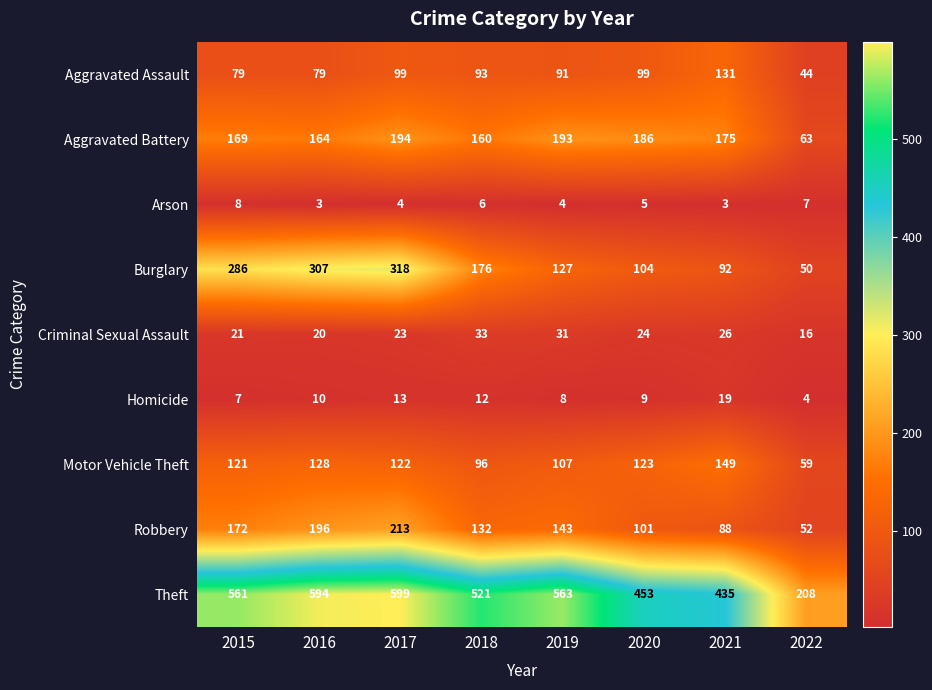

Which label corresponds to the largest value in the chart?

2017